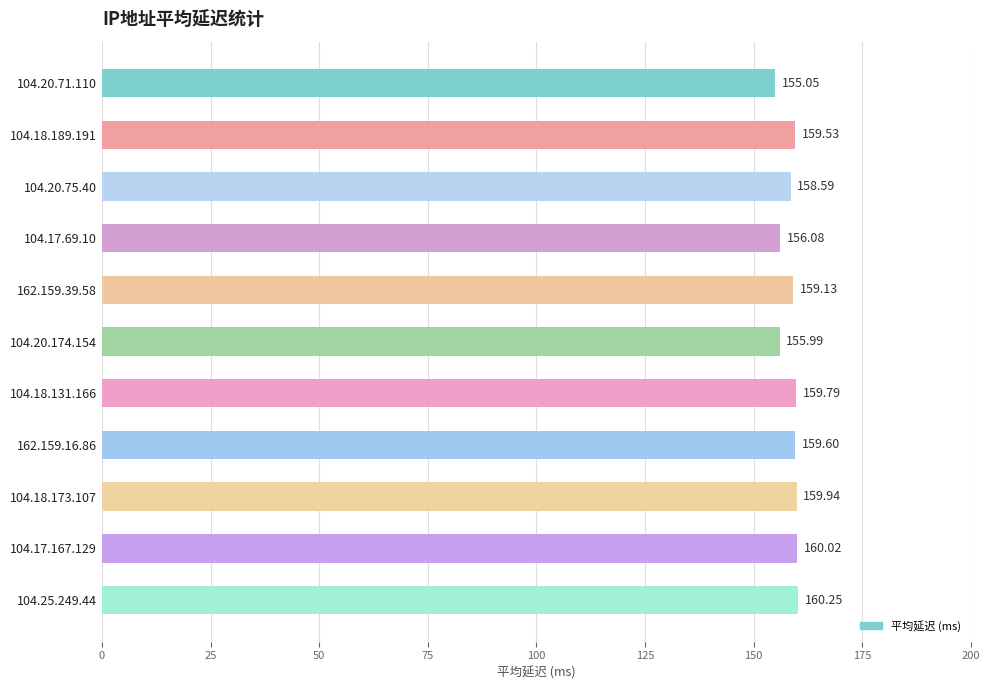

Approximately how many times larger is the value at 104.25.249.44 compared to 104.20.174.154?

1.0